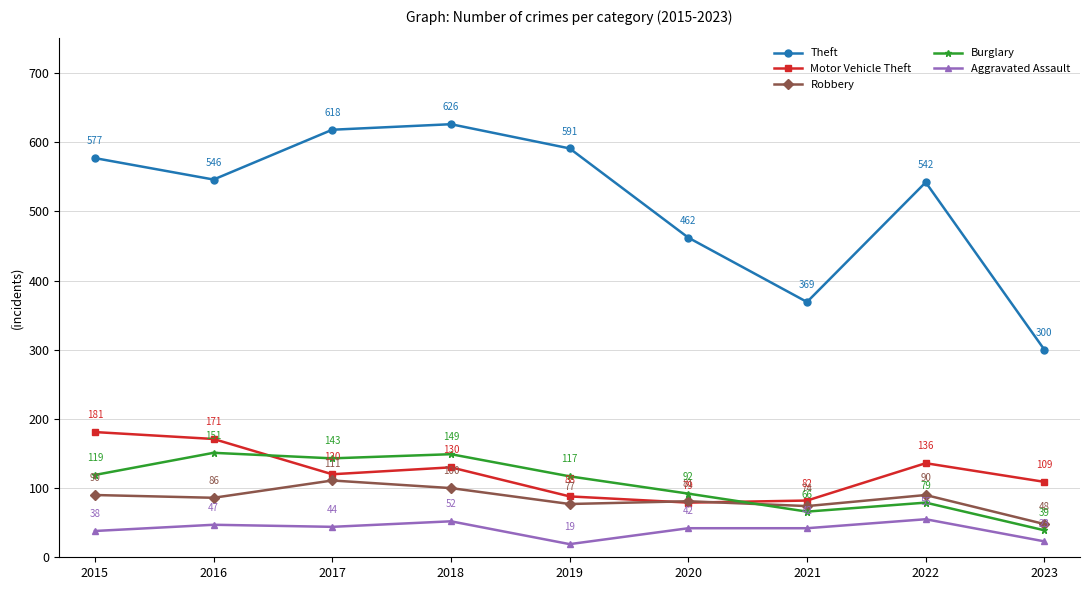

What is the value of the Motor Vehicle Theft point at the 9th from the left?

109